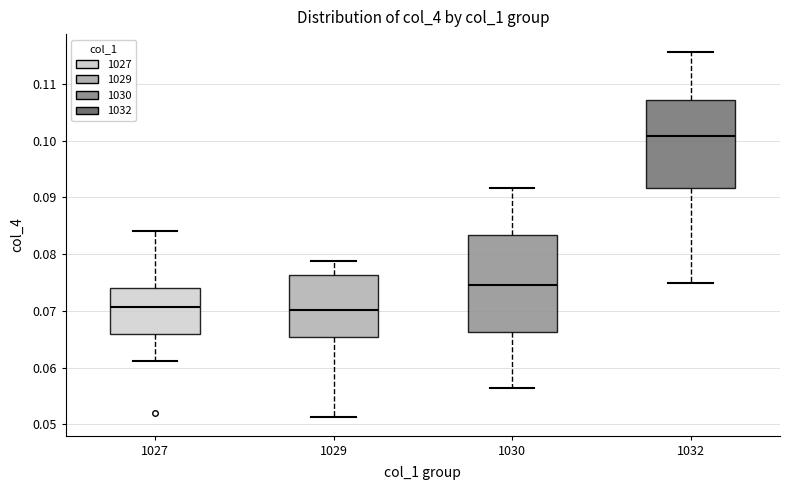

Where does the lower whisker of the box at x = 1030 end on the y-axis? The values are not printed on the chart, so give them approximately, as read against the axis.

0.056